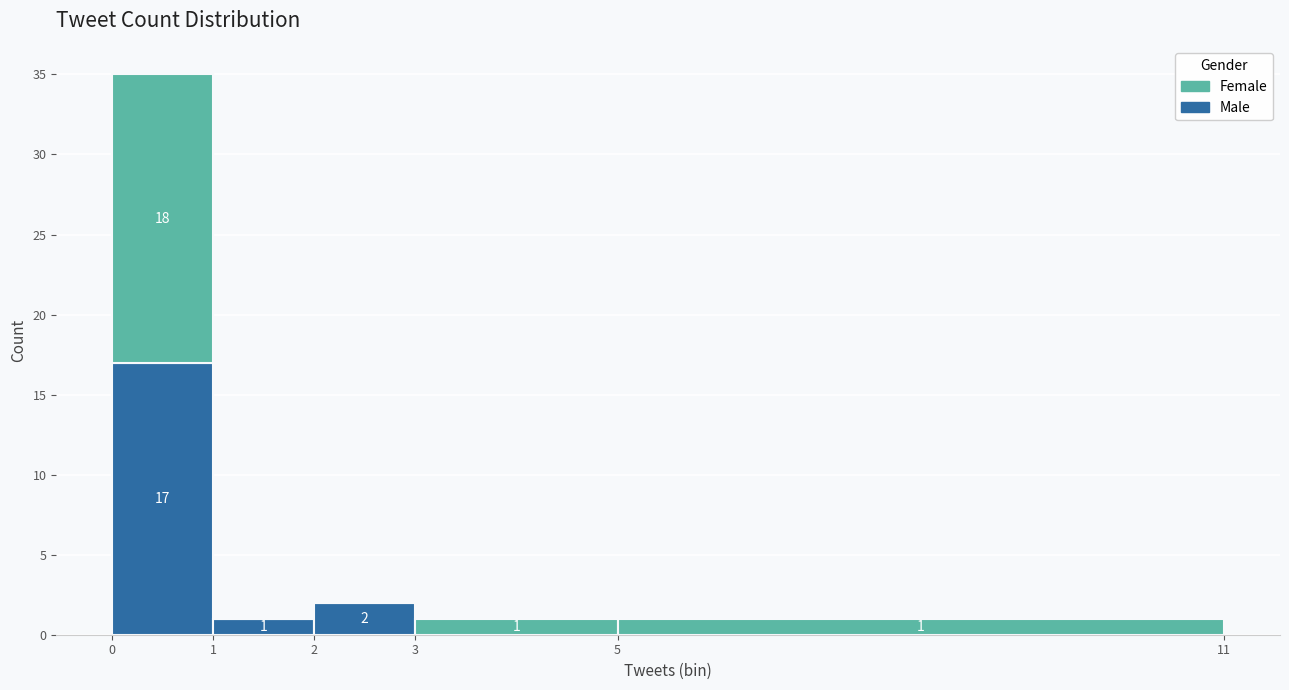

Which range on the x-axis has the tallest stacked bar (by total height)?

0 to 1